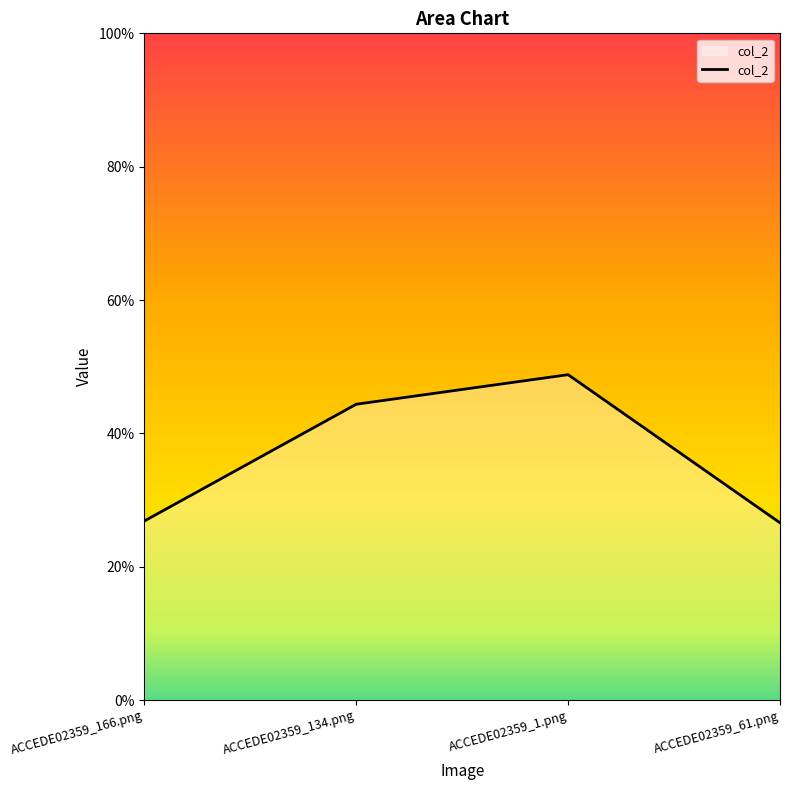

Rank the categories by value from highest to lowest.

ACCEDE02359_1.png, ACCEDE02359_134.png, ACCEDE02359_166.png, ACCEDE02359_61.png